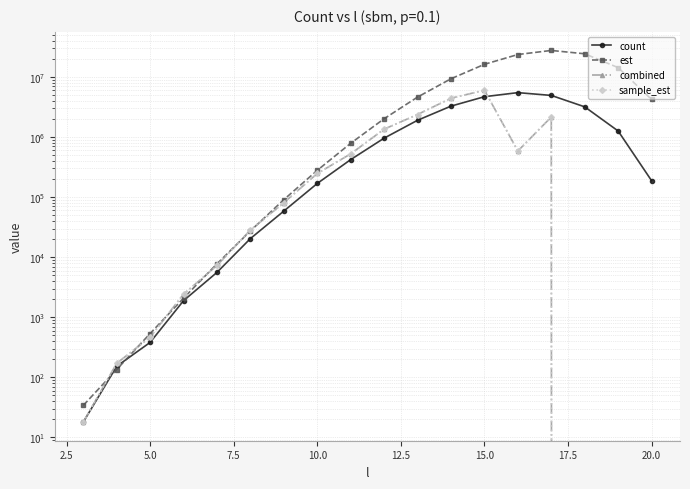

What is the difference between the second highest and minimum values in the combined series?

4434003.3